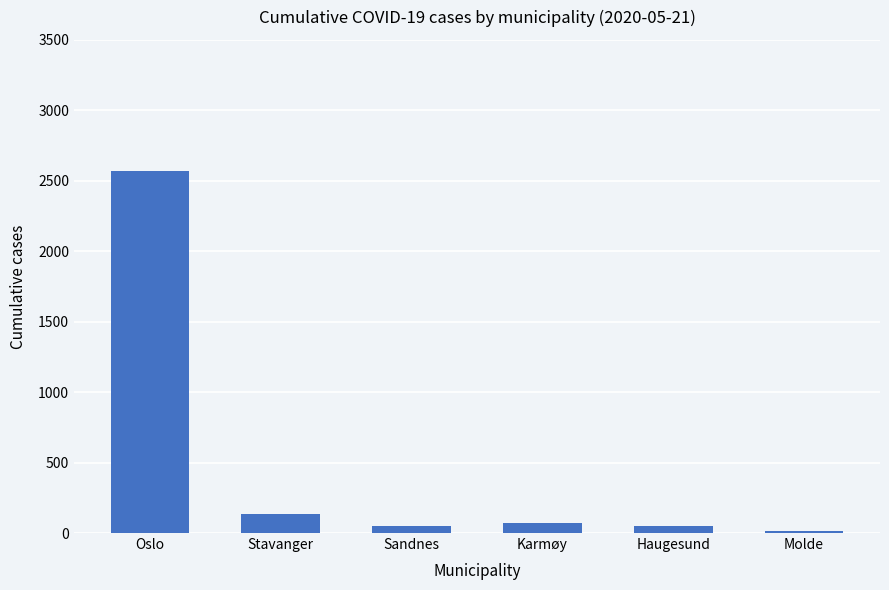

Approximately how many times larger is the value at Molde compared to Karmøy?

0.2